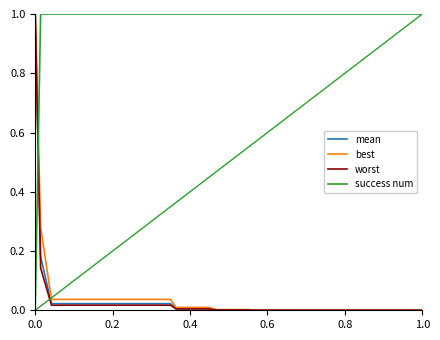

What is the maximum value shown in the chart?

1.0